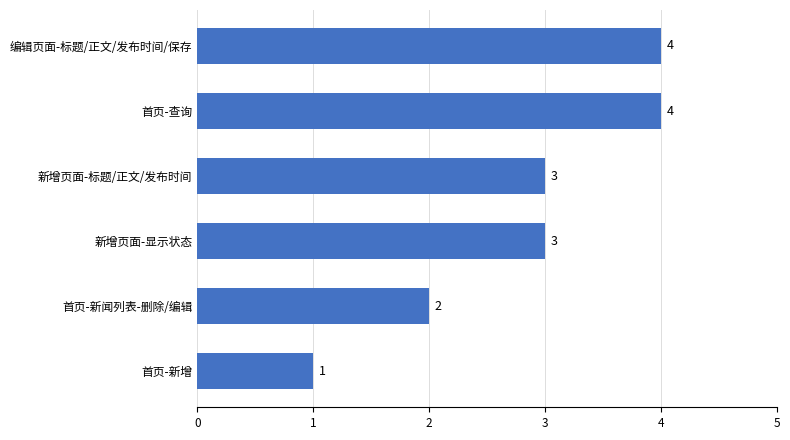

What is the sum of the values at 首页-查询 and 首页-新增?

5